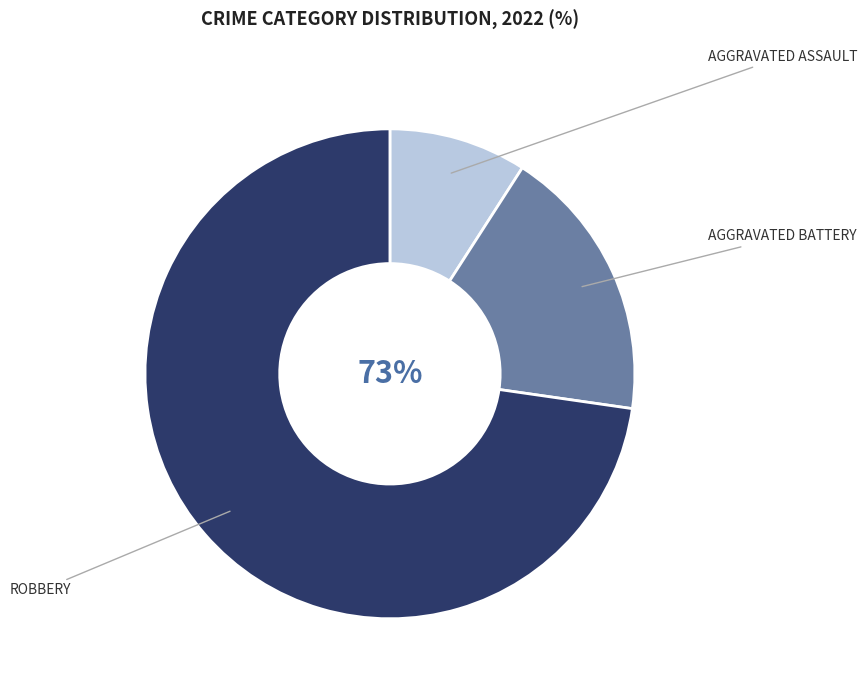

What is the ratio of the value at Robbery to the value at Aggravated Assault?

8.0